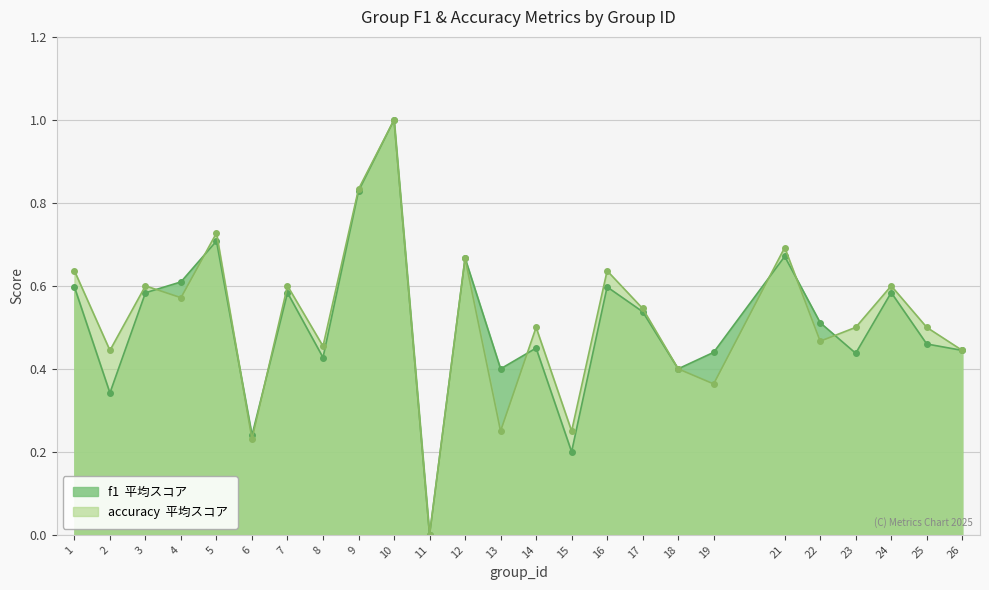

At which category does f1 reach its first local peak?

5